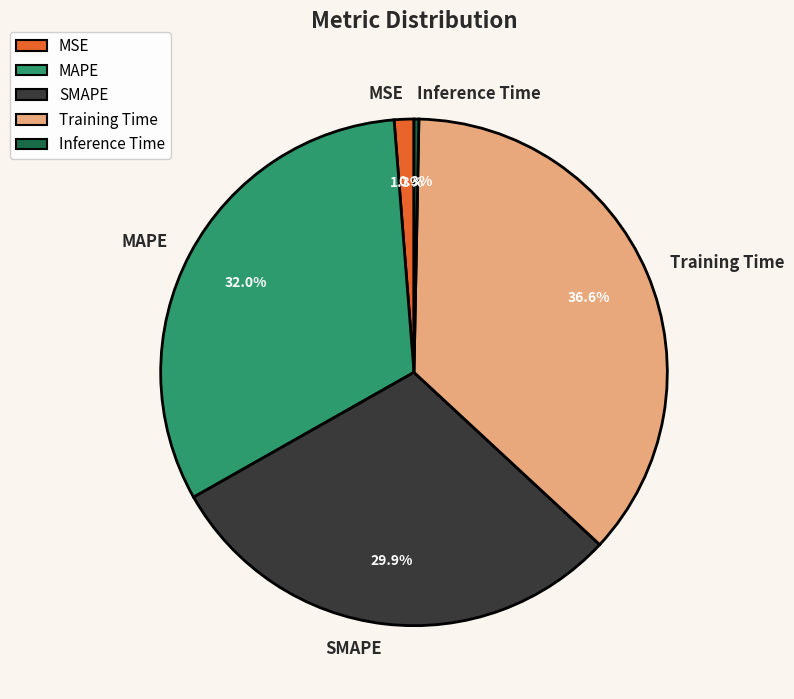

To the nearest percent, what portion does MAPE represent?

32%